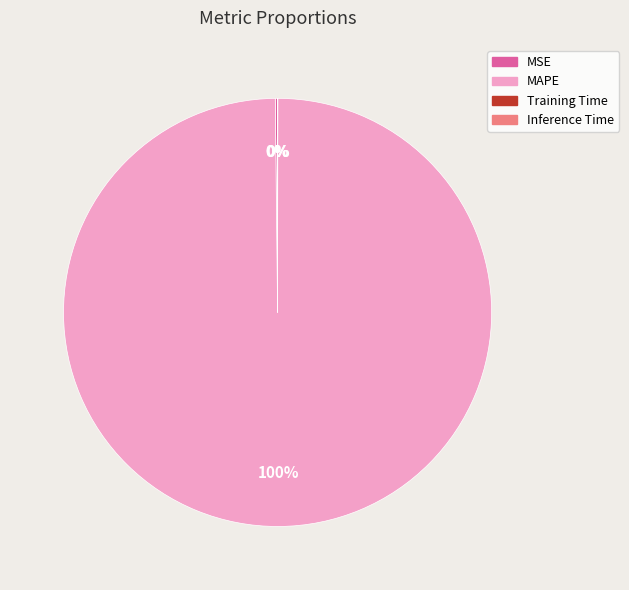

To the nearest percent, what is the average slice percentage?

25%